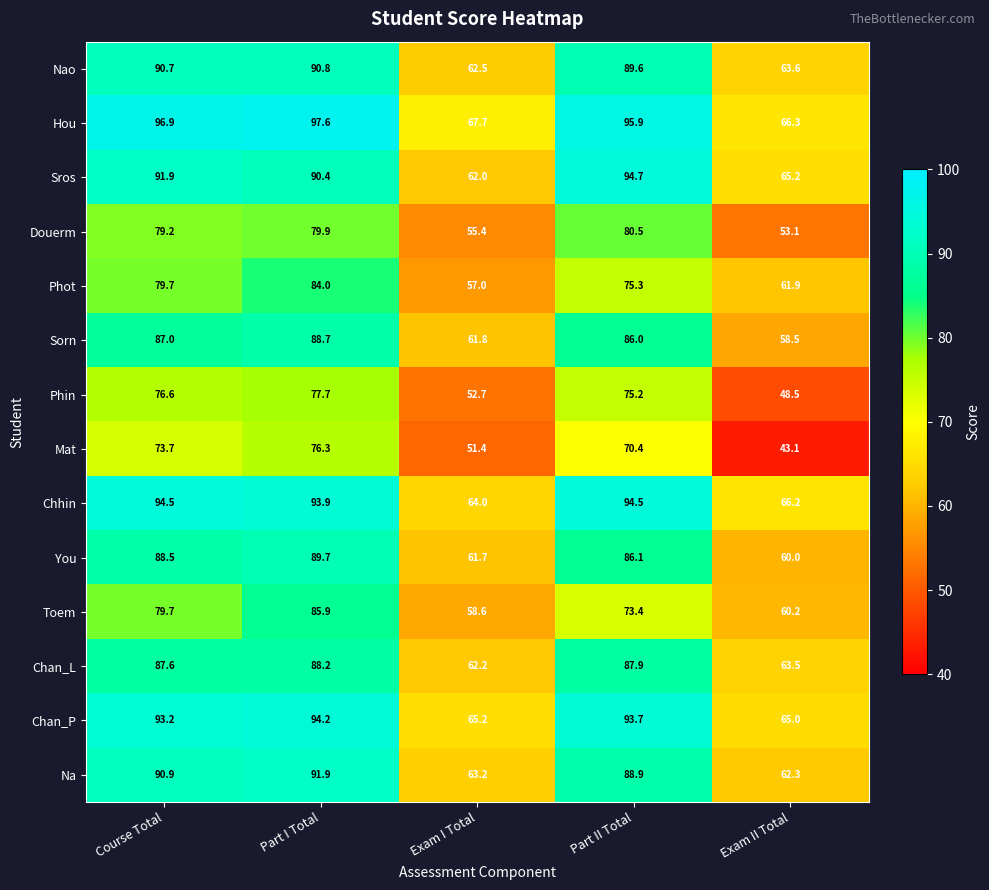

What is the total value across all series at Part I Total?

1229.2